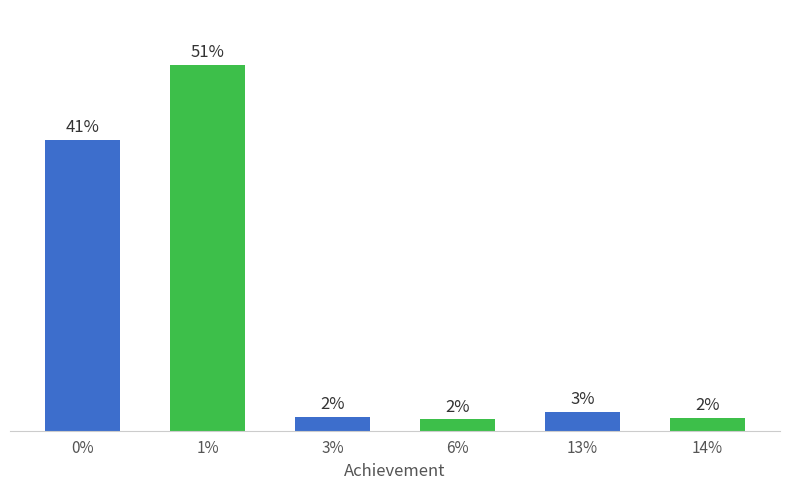

How many data points are less than 2496?

3